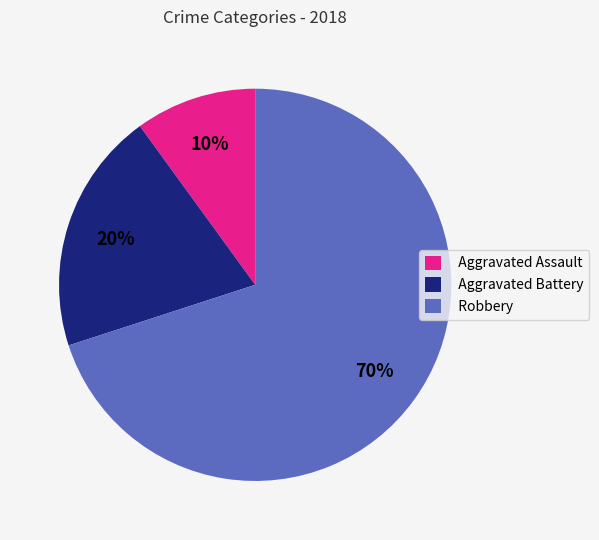

What percentage is the Robbery slice, to the nearest percent?

70%